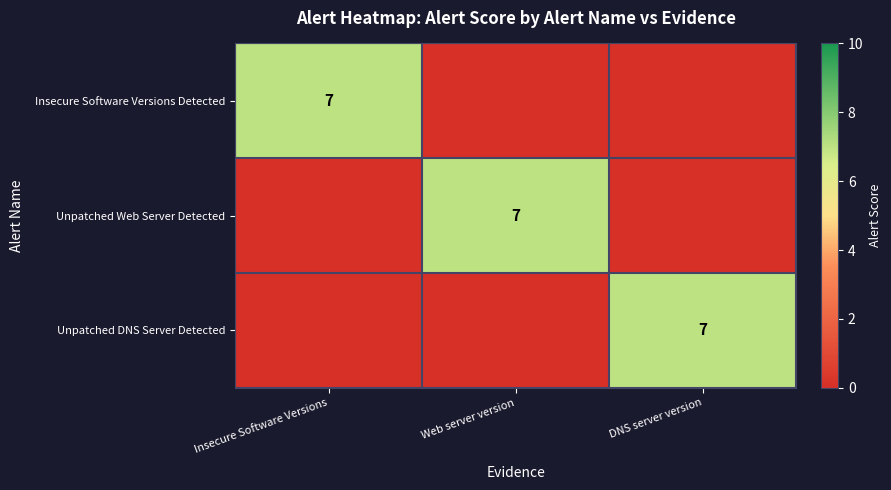

The Insecure Software Versions Detected series shows 11 at Insecure Software Versions. True or false?

False